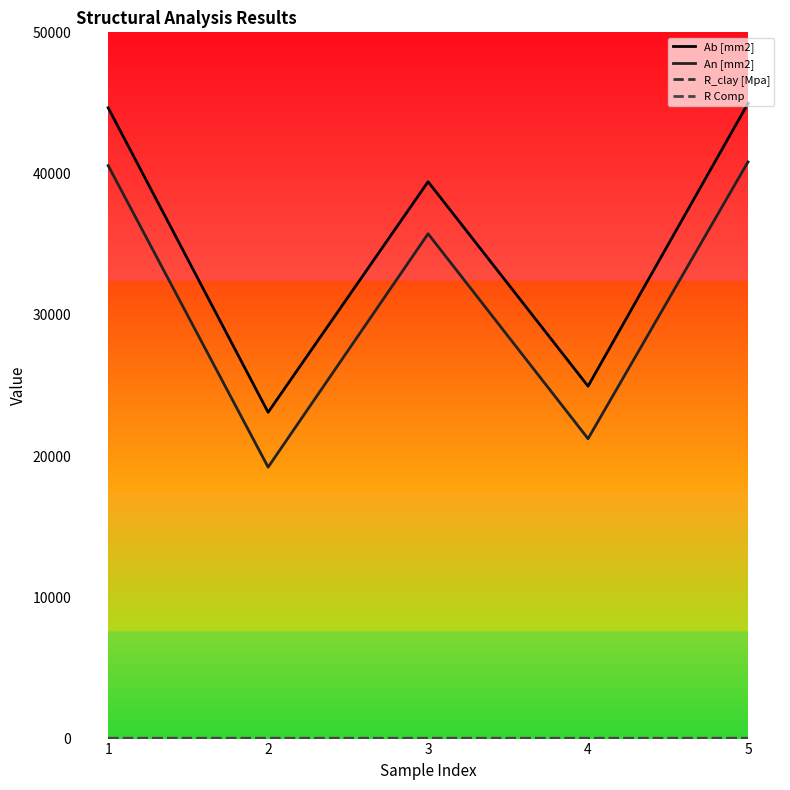

At which category is the sum across all series the highest?

5